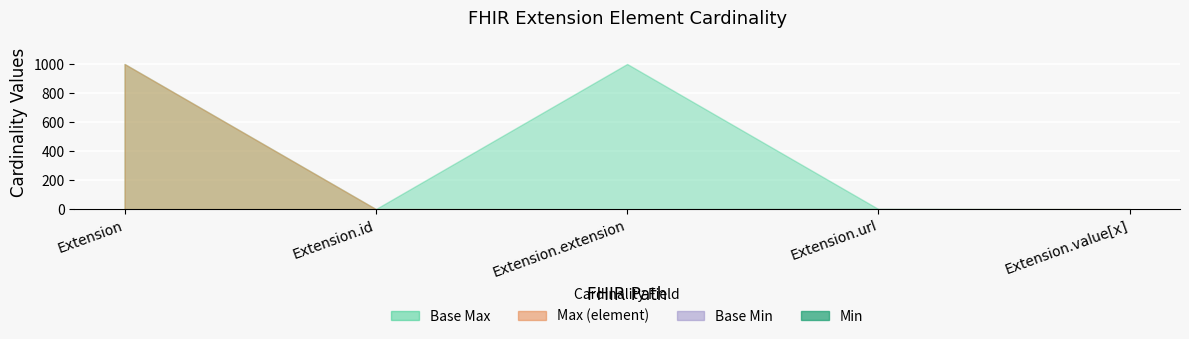

What is the sum of the Min values at Extension.extension and Extension.url?

1